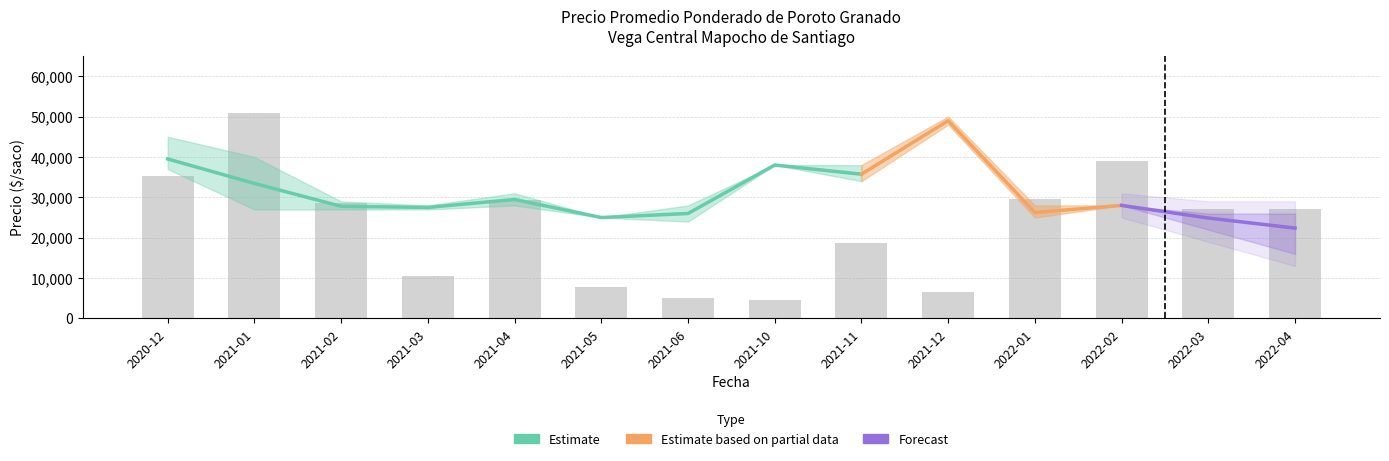

Which category has the highest value in the Precio maximo series?

2021-12